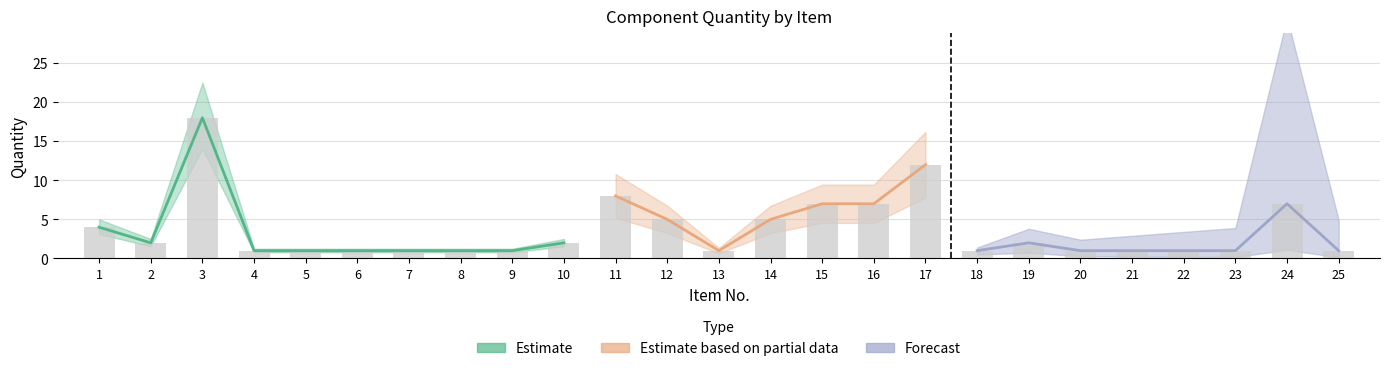

Rank the categories by value from lowest to highest.

4, 5, 6, 7, 8, 9, 13, 18, 20, 21, 22, 23, 25, 2, 10, 19, 1, 12, 14, 15, 16, 24, 11, 17, 3